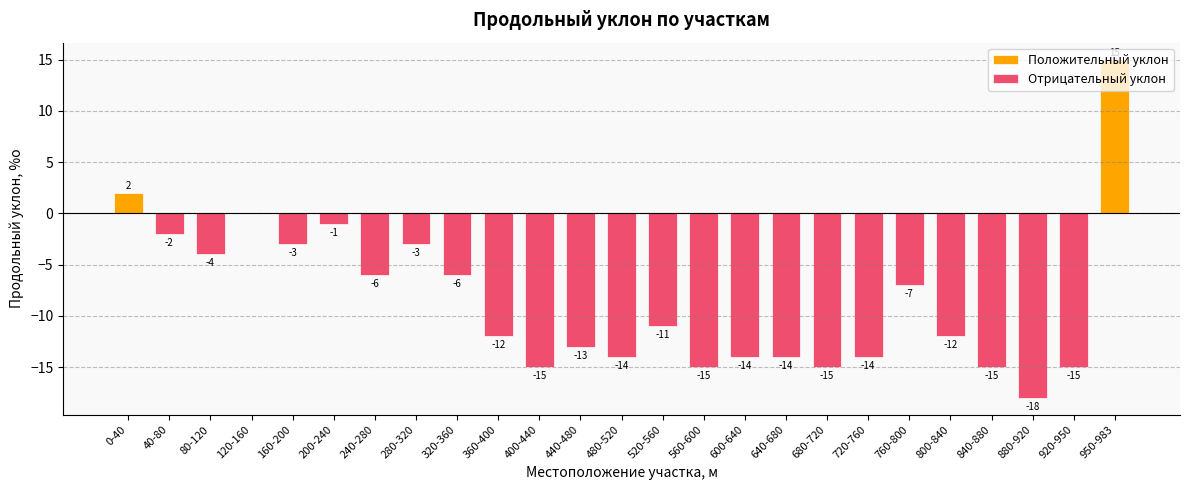

How many values in Положительный уклон are above zero?

2